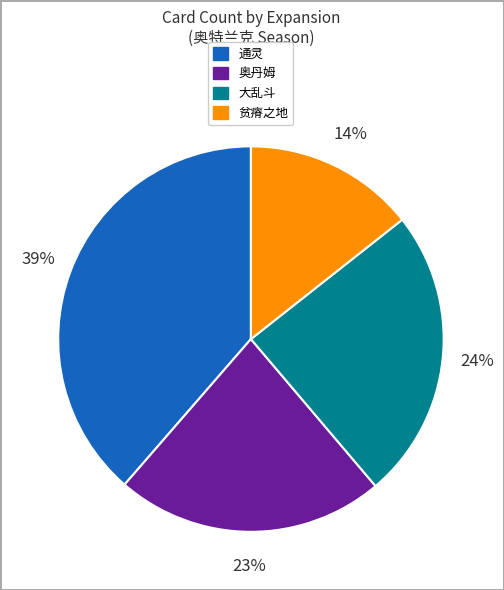

Is there a majority slice in this chart?

No